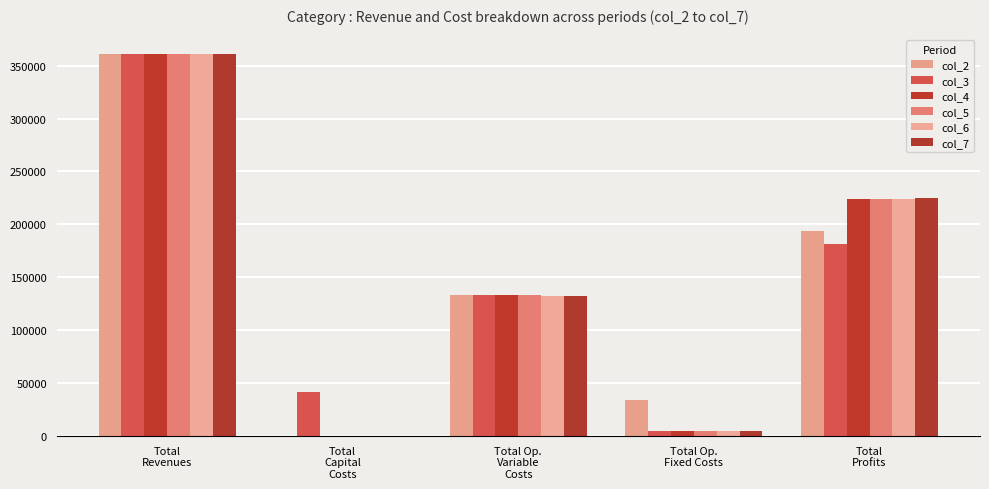

Are the bars grouped side by side (vs. stacked)?

Yes